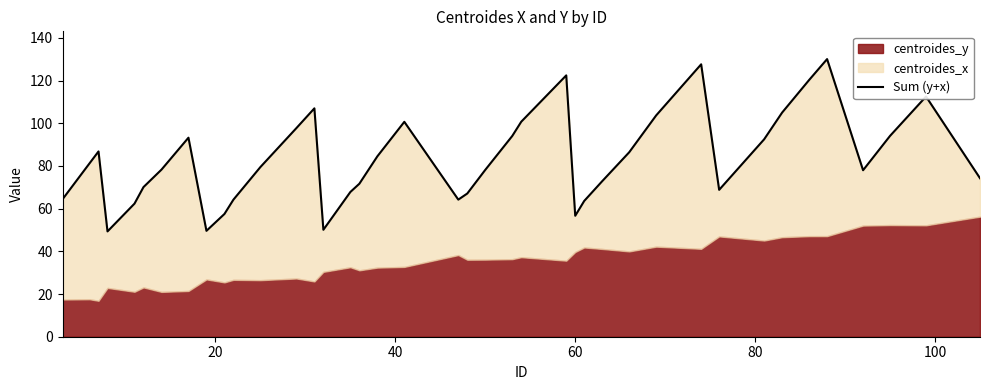

True or false: the data shows 82.2 at 8.

False